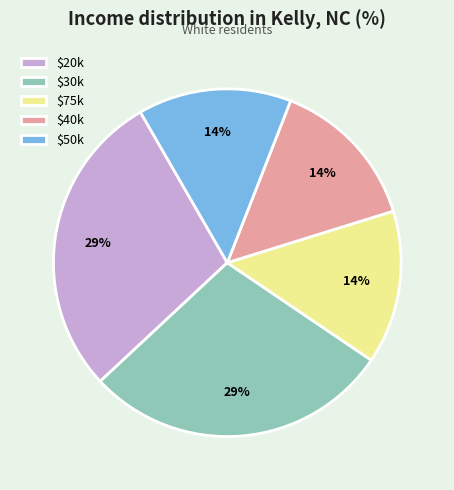

The $30k slice represents 29% of the pie. True or false?

True